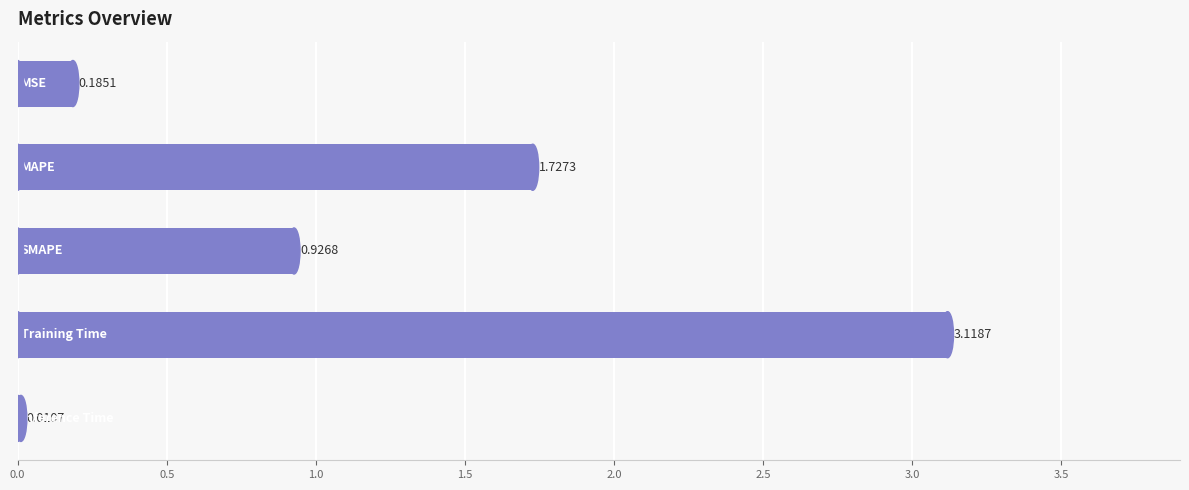

What is the sum of all values?

6.0